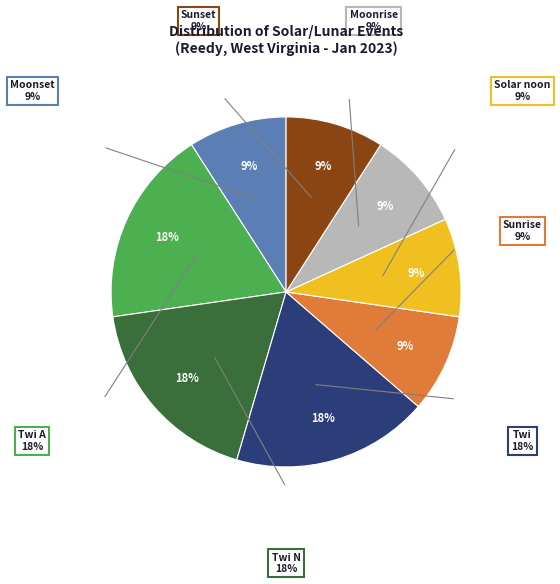

Does Twi A represent more than half of the total?

No